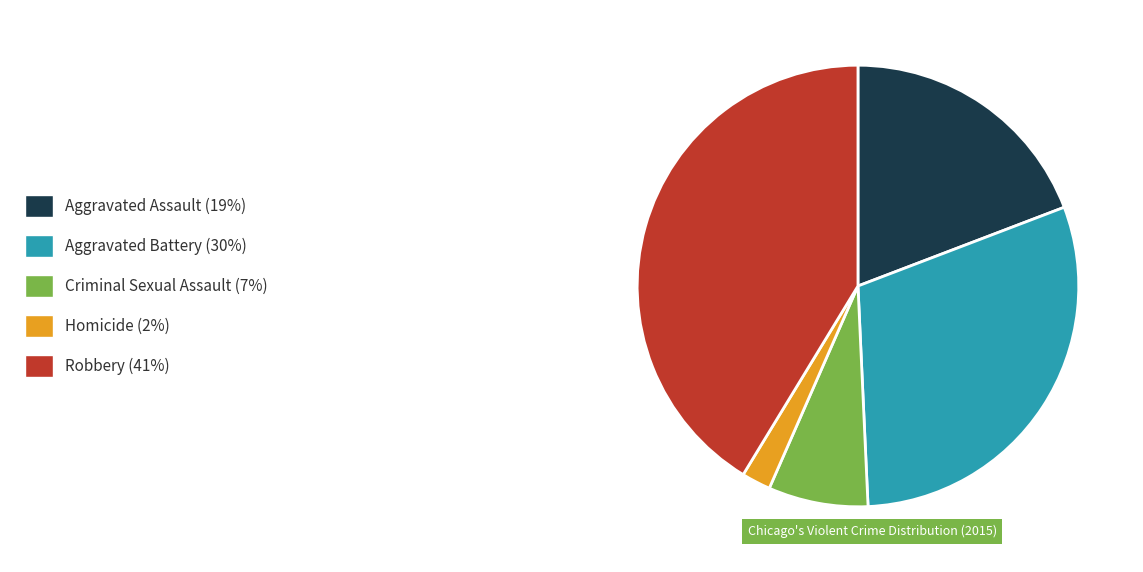

What is the ratio of the value at Robbery to the value at Aggravated Battery?

1.4